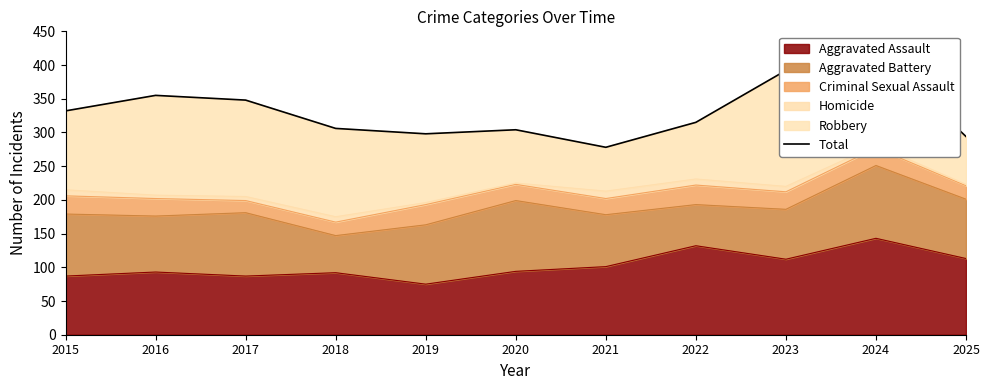

What is the difference between the values at 2019 and 2017?

50